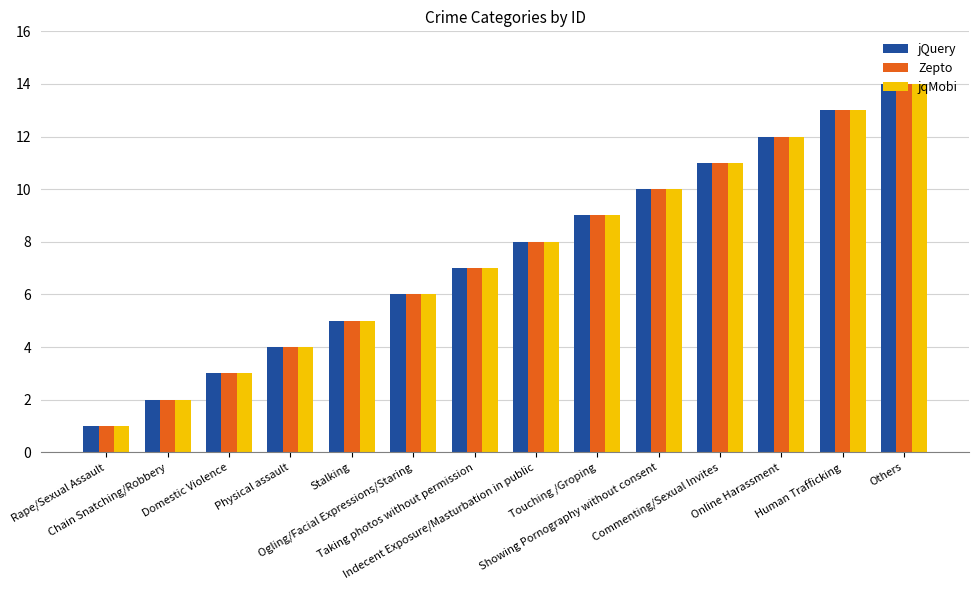

Reading left to right, what are all the values shown in this chart?

jQuery: 1	2	3	4	5	6	7	8	9	10	11	12	13	14
Zepto: 1	2	3	4	5	6	7	8	9	10	11	12	13	14
jqMobi: 1	2	3	4	5	6	7	8	9	10	11	12	13	14